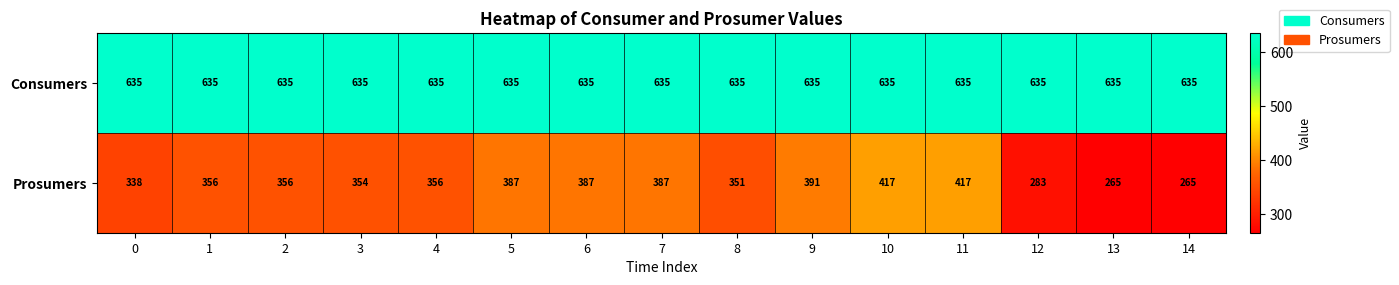

What is the maximum value for Prosumers?

417